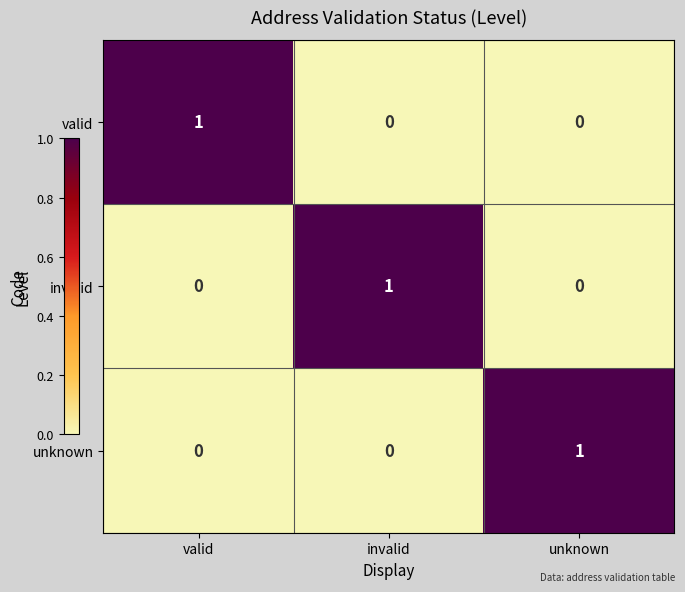

How many unknown values are between 0 and 1?

3